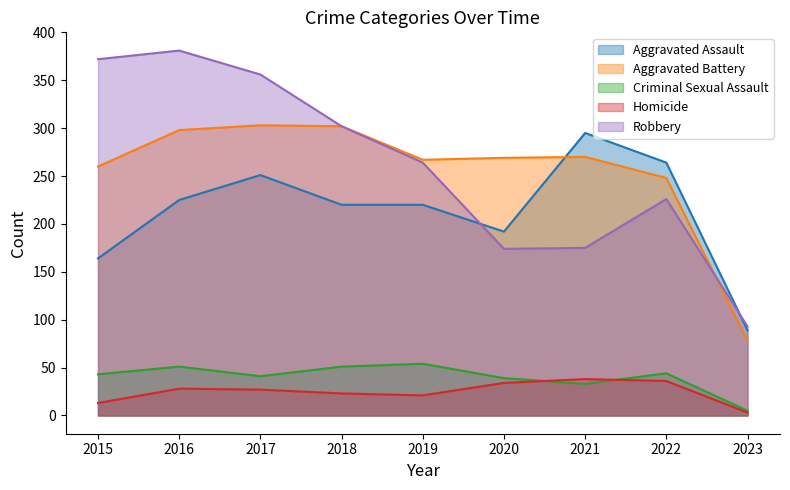

At which category is the sum across all series the highest?

2016